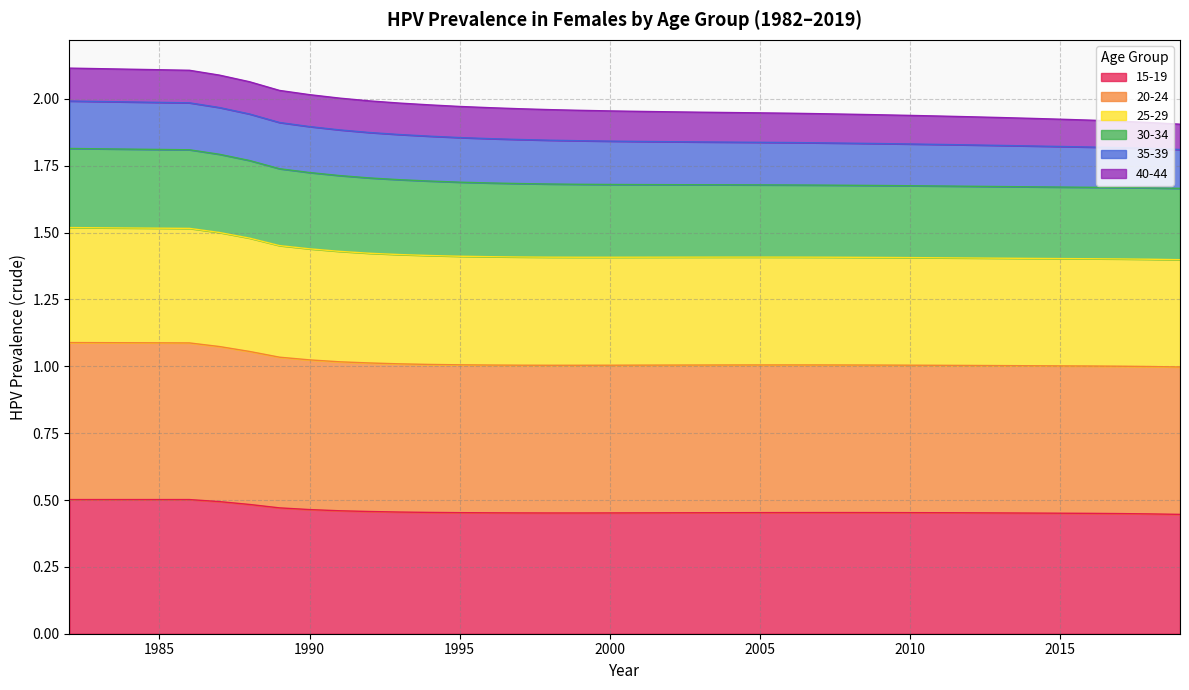

How many categories are shown in the chart?

38